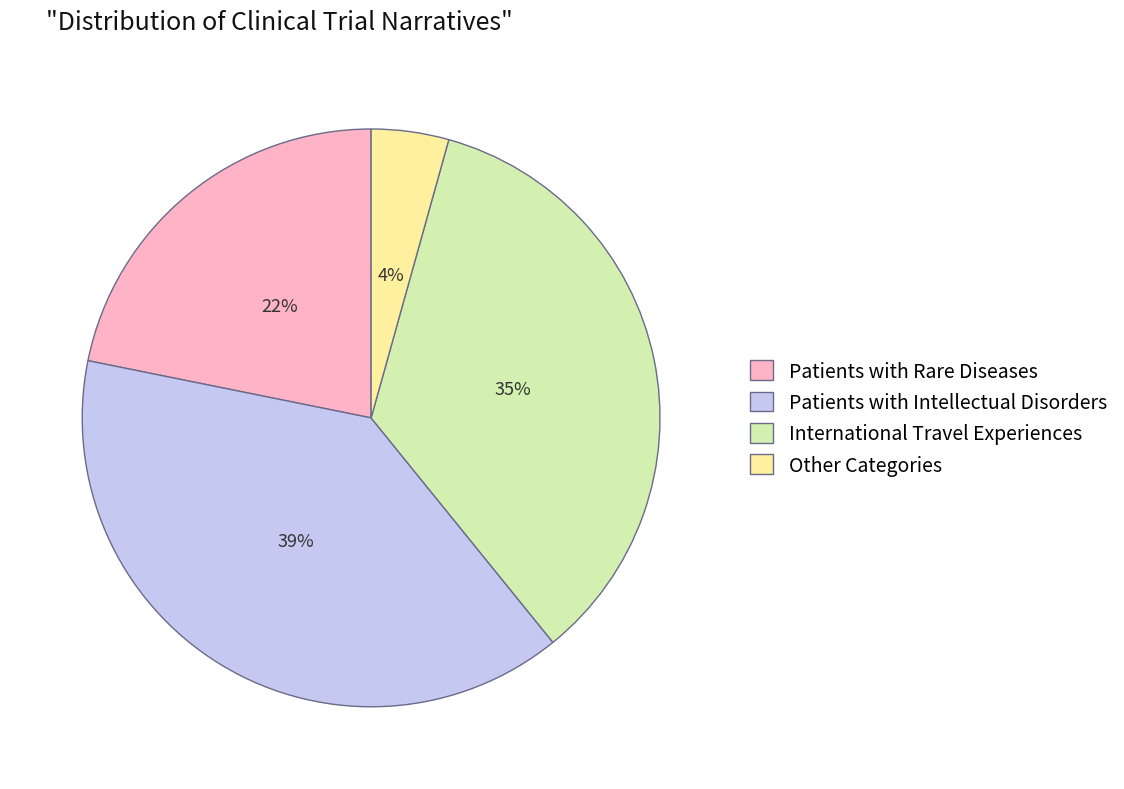

How many segments does this pie chart have?

4